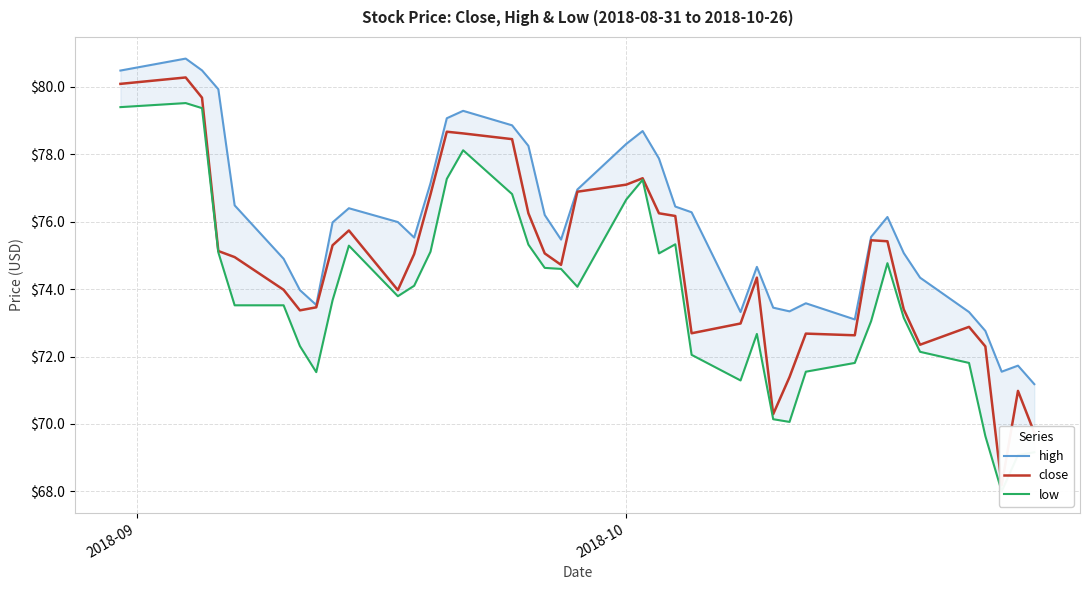

How many interior local valleys does the high series have?

7